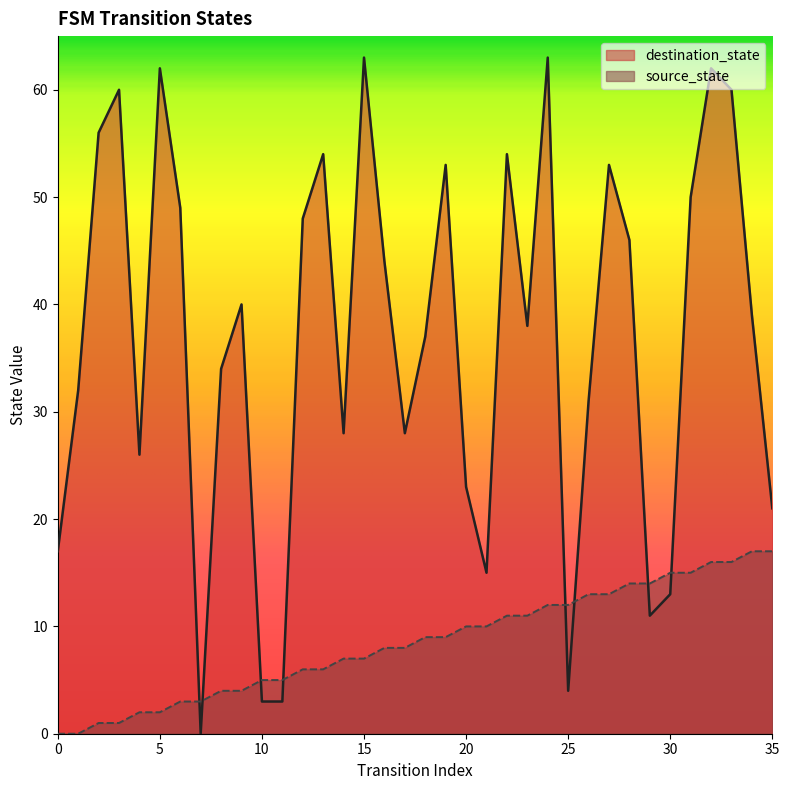

Does the chart have visible grid lines?

No